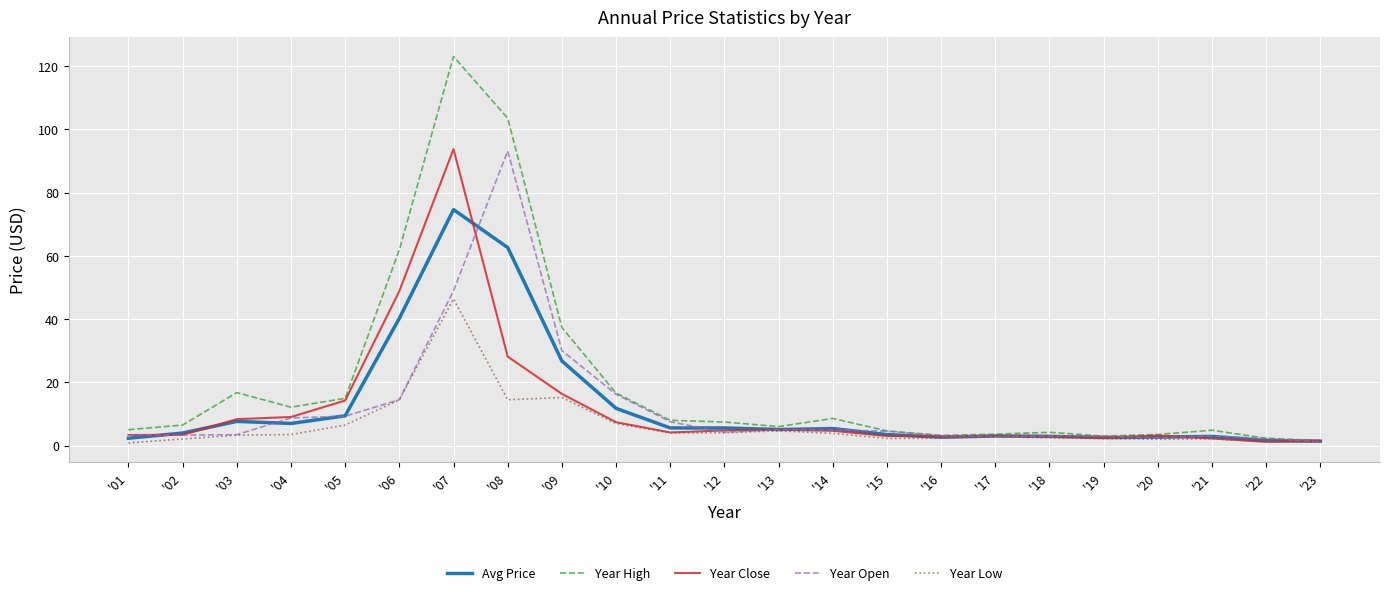

At which category does Year High reach its first local peak?

'03